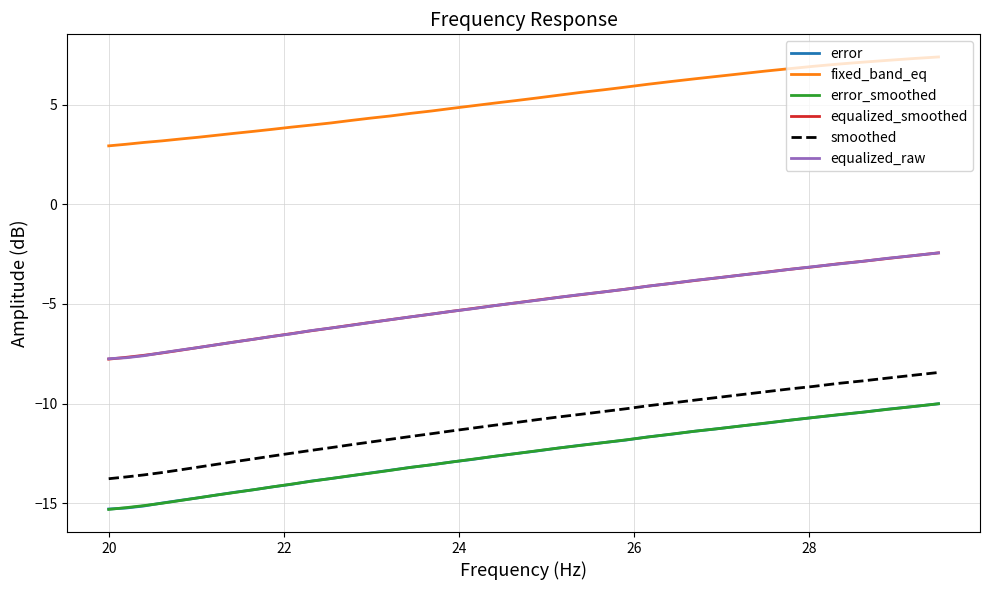

What is the highest value of the fixed_band_eq series?

7.4